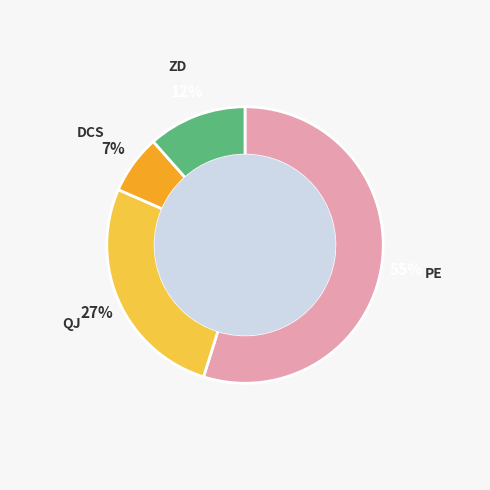

What percentage is the PE slice, to the nearest percent?

55%